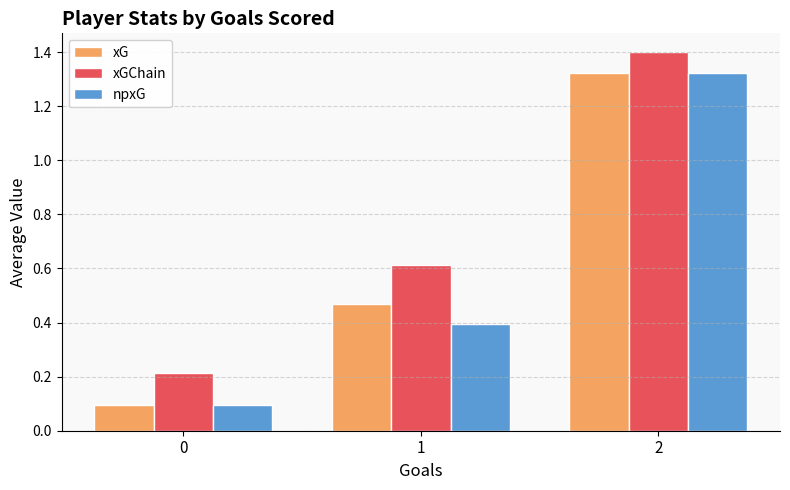

Are the bars horizontal?

No